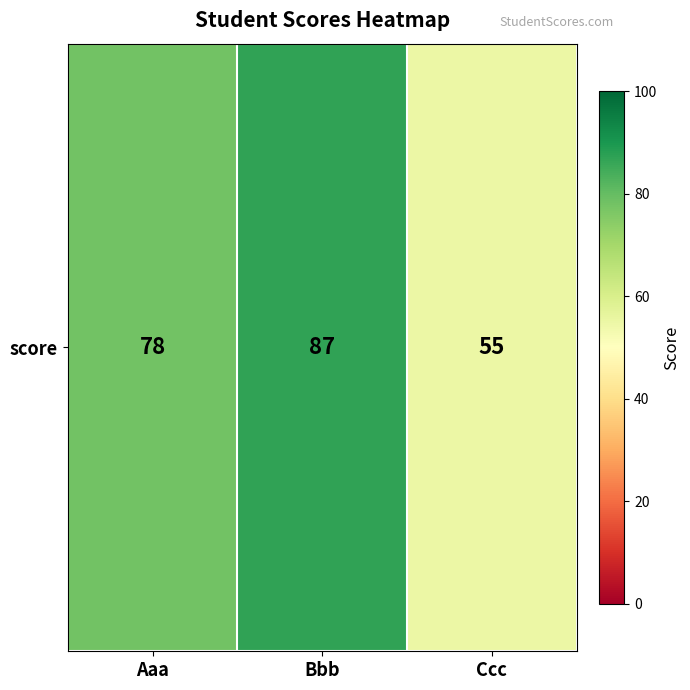

The value at Aaa is 78. True or false?

True